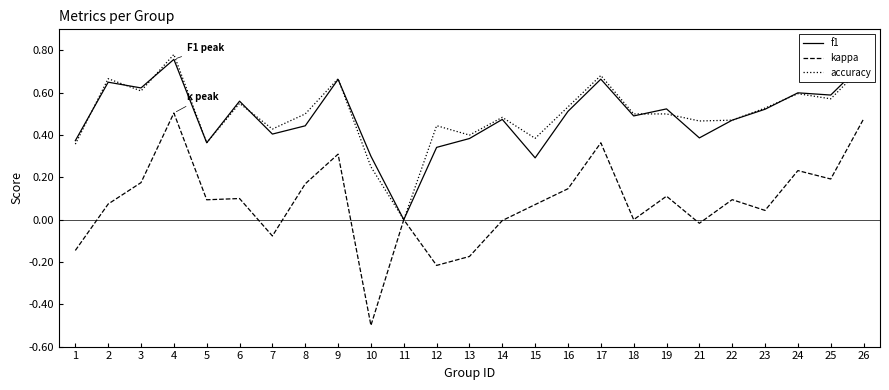

Which category has the highest value in the accuracy series?

4